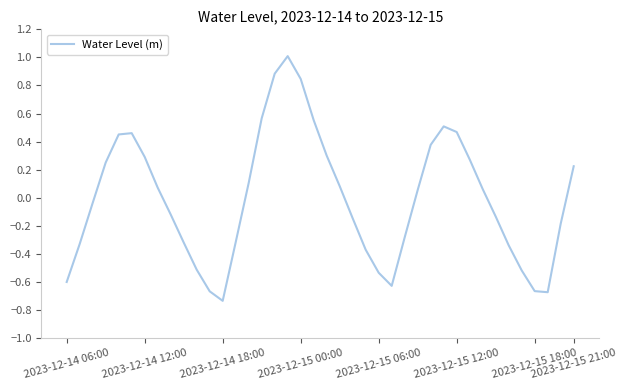

What is the greatest value displayed?

1.0